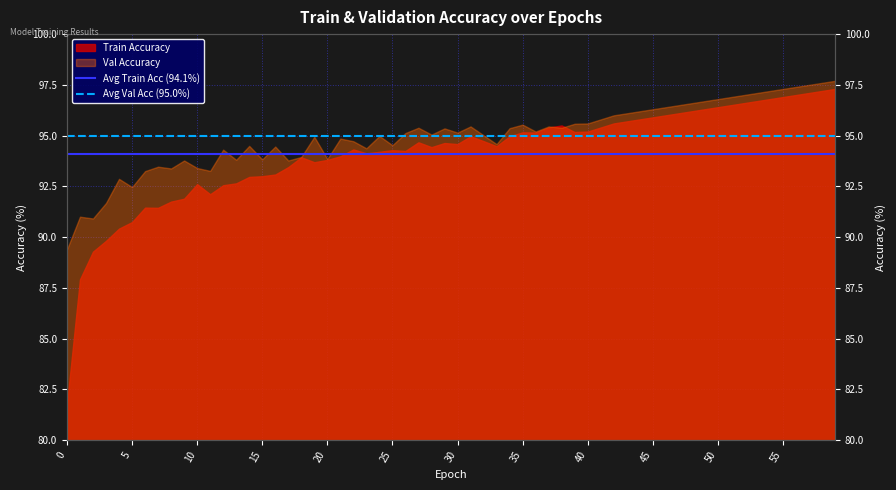

Is the value of Avg Train Acc (94.1%) at 5 greater than the value of Avg Val Acc (95.0%) at 5?

No